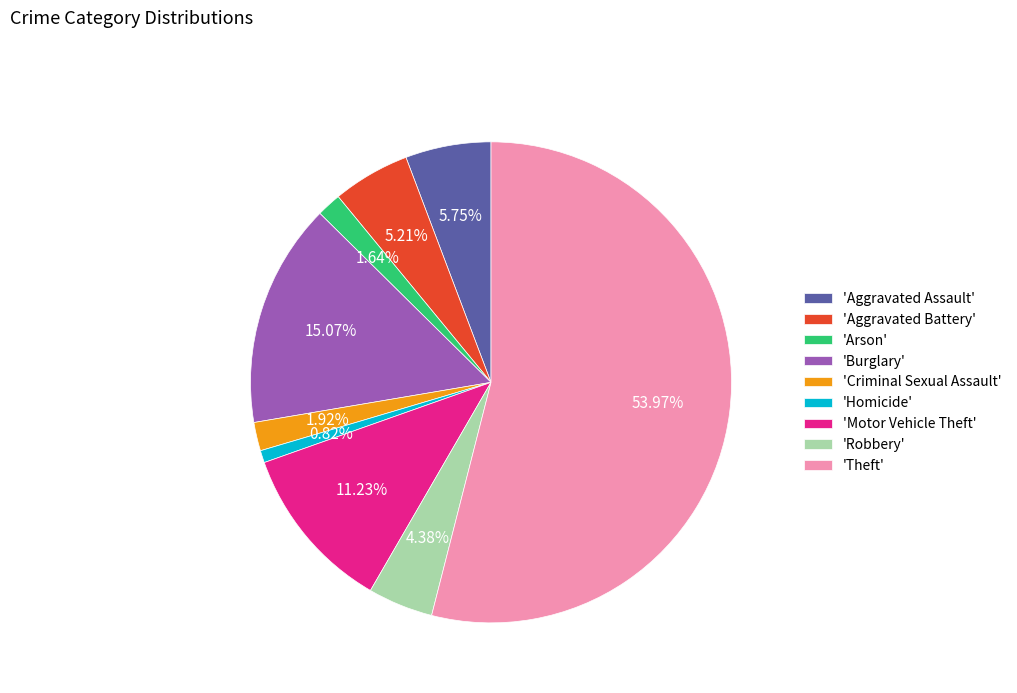

Which slice is the smallest?

'Homicide'